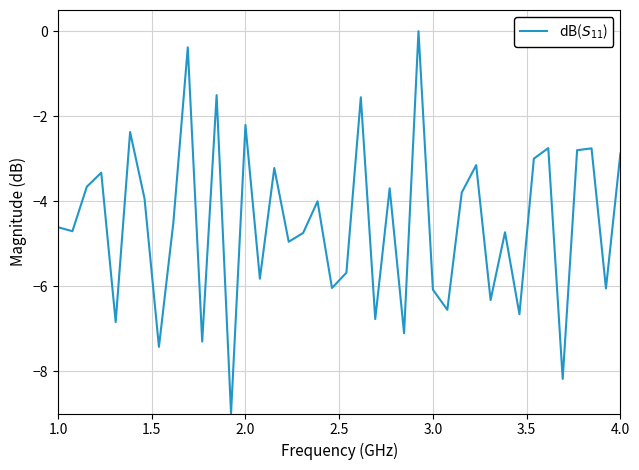

What is the difference between the maximum and minimum values?

9.0